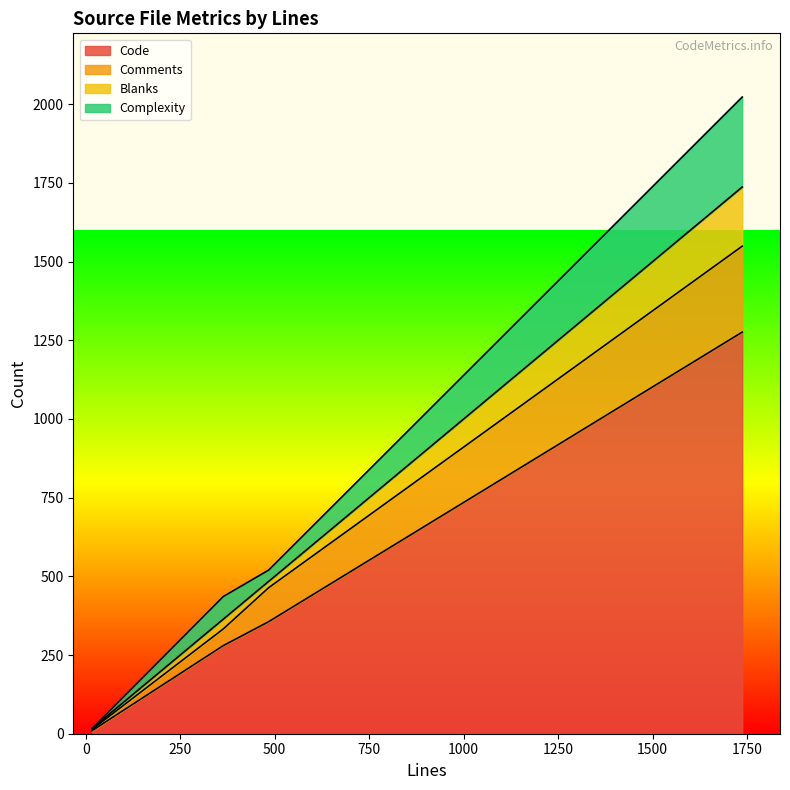

The Comments series shows 273 at t_msgbuilder.c (1737). True or false?

True